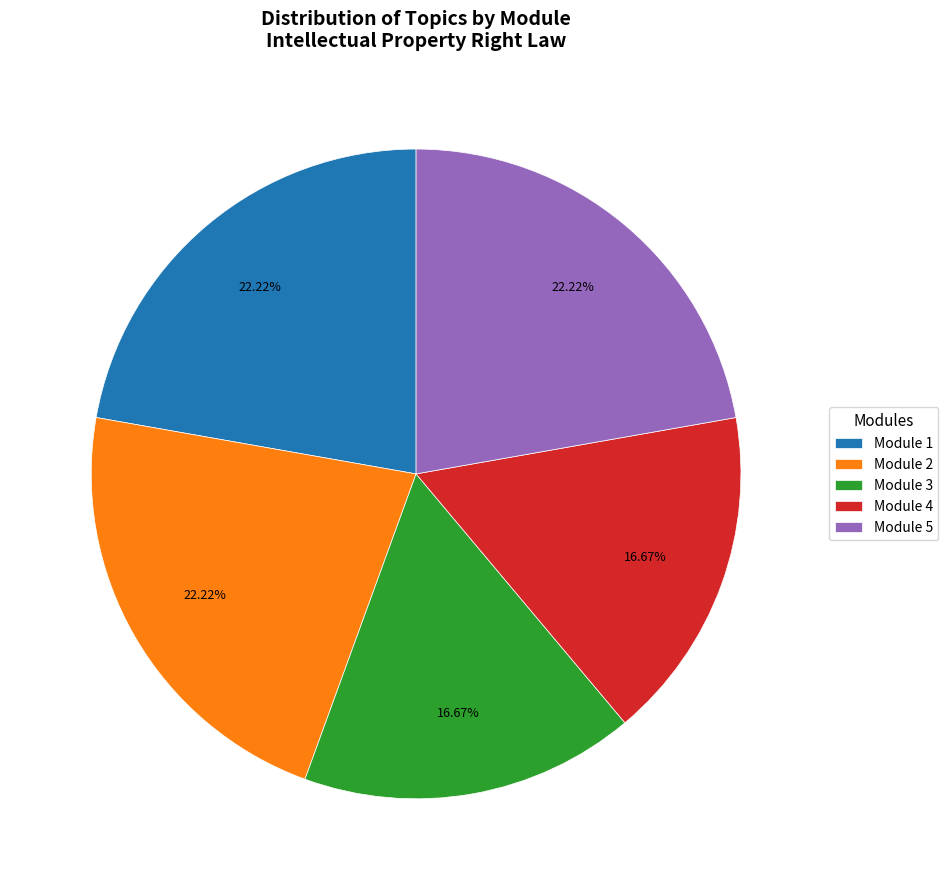

To the nearest percent, what portion does Module 2 represent?

22%